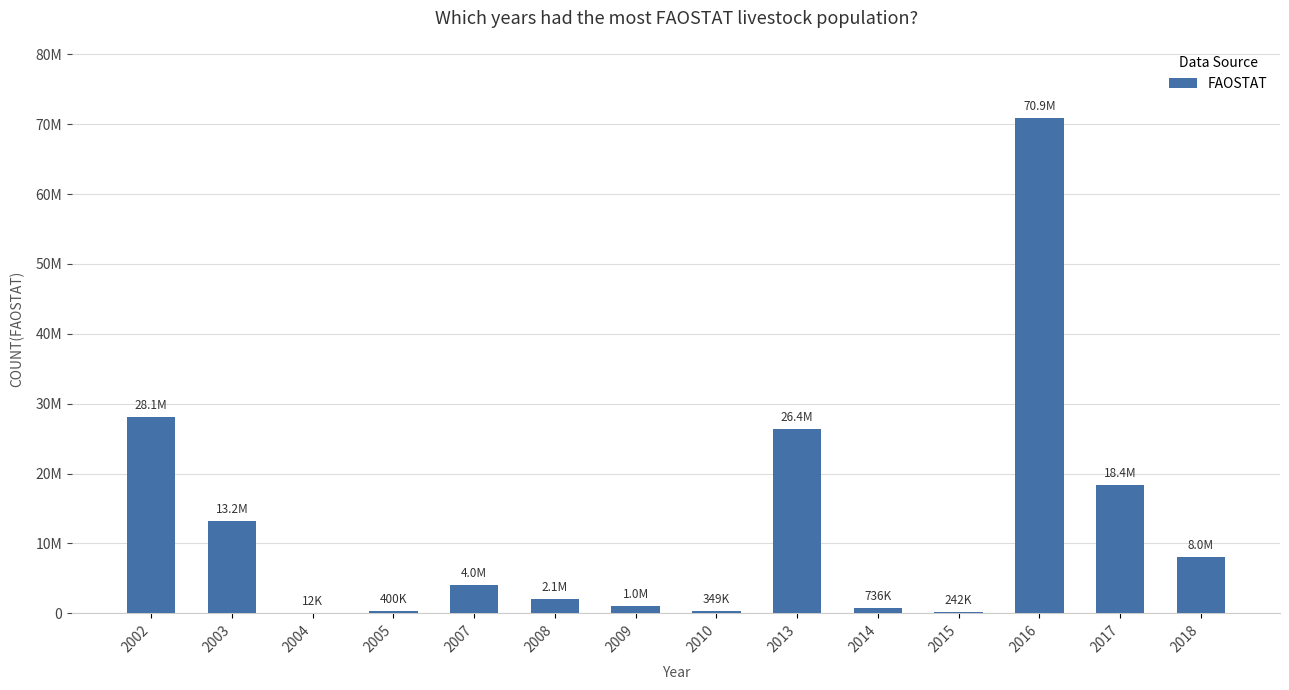

How many bars are there in total?

14